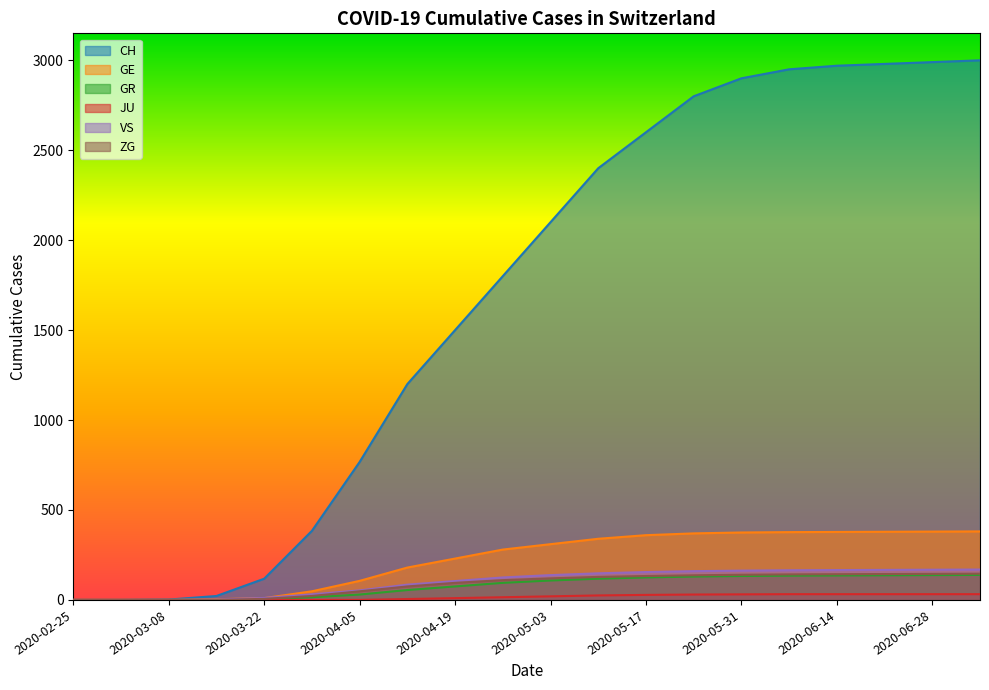

Reading left to right, what are all the values shown in this chart?

CH: 2020-02-25=0	2020-03-01=0	2020-03-08=2	2020-03-15=22	2020-03-22=118	2020-03-29=384	2020-04-05=767	2020-04-12=1200	2020-04-19=1500	2020-04-26=1800	2020-05-03=2100	2020-05-10=2400	2020-05-17=2600	2020-05-24=2800	2020-05-31=2900	2020-06-07=2950	2020-06-14=2970	2020-06-21=2980	2020-06-28=2990	2020-07-05=3000
GE: 2020-02-25=0	2020-03-01=0	2020-03-08=0	2020-03-15=4	2020-03-22=10	2020-03-29=48	2020-04-05=106	2020-04-12=180	2020-04-19=230	2020-04-26=280	2020-05-03=310	2020-05-10=340	2020-05-17=360	2020-05-24=370	2020-05-31=375	2020-06-07=377	2020-06-14=378	2020-06-21=379	2020-06-28=380	2020-07-05=381
GR: 2020-02-25=0	2020-03-01=0	2020-03-08=0	2020-03-15=0	2020-03-22=4	2020-03-29=15	2020-04-05=30	2020-04-12=55	2020-04-19=75	2020-04-26=95	2020-05-03=108	2020-05-10=118	2020-05-17=125	2020-05-24=130	2020-05-31=133	2020-06-07=135	2020-06-14=136	2020-06-21=137	2020-06-28=138	2020-07-05=139
JU: 2020-02-25=0	2020-03-01=0	2020-03-08=0	2020-03-15=0	2020-03-22=0	2020-03-29=0	2020-04-05=0	2020-04-12=5	2020-04-19=10	2020-04-26=15	2020-05-03=20	2020-05-10=25	2020-05-17=28	2020-05-24=30	2020-05-31=31	2020-06-07=32	2020-06-14=32	2020-06-21=32	2020-06-28=32	2020-07-05=32
VS: 2020-02-25=0	2020-03-01=0	2020-03-08=0	2020-03-15=2	2020-03-22=11	2020-03-29=31	2020-04-05=53	2020-04-12=85	2020-04-19=105	2020-04-26=125	2020-05-03=138	2020-05-10=148	2020-05-17=155	2020-05-24=160	2020-05-31=163	2020-06-07=165	2020-06-14=166	2020-06-21=167	2020-06-28=168	2020-07-05=169
ZG: 2020-02-25=0	2020-03-01=0	2020-03-08=0	2020-03-15=0	2020-03-22=6	2020-03-29=22	2020-04-05=48	2020-04-12=75	2020-04-19=95	2020-04-26=110	2020-05-03=120	2020-05-10=128	2020-05-17=133	2020-05-24=137	2020-05-31=140	2020-06-07=142	2020-06-14=143	2020-06-21=144	2020-06-28=145	2020-07-05=146